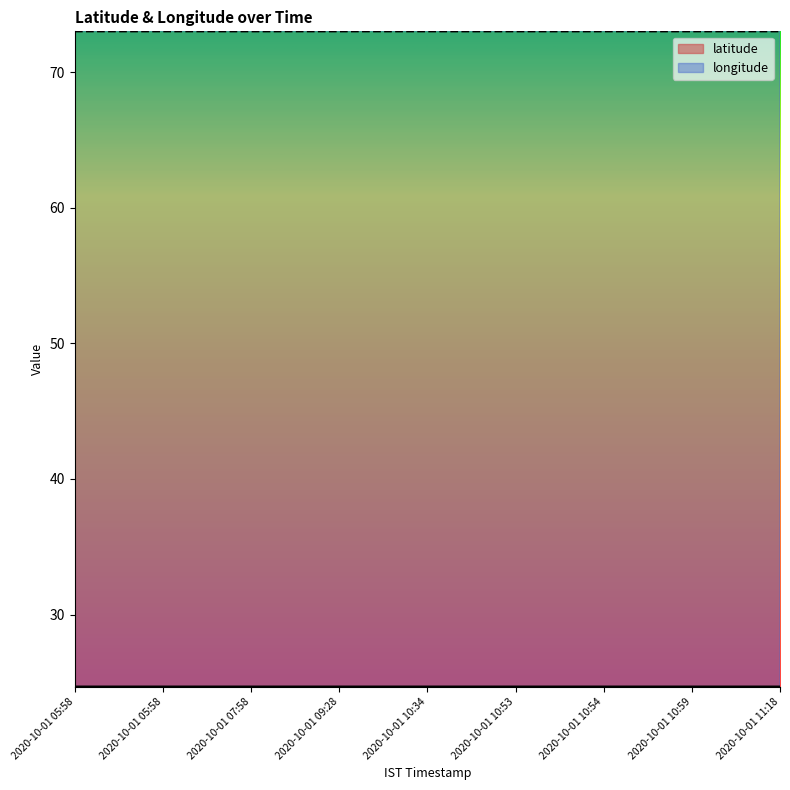

The value of latitude at 2020-10-01 09:28 is 13.5. True or false?

False